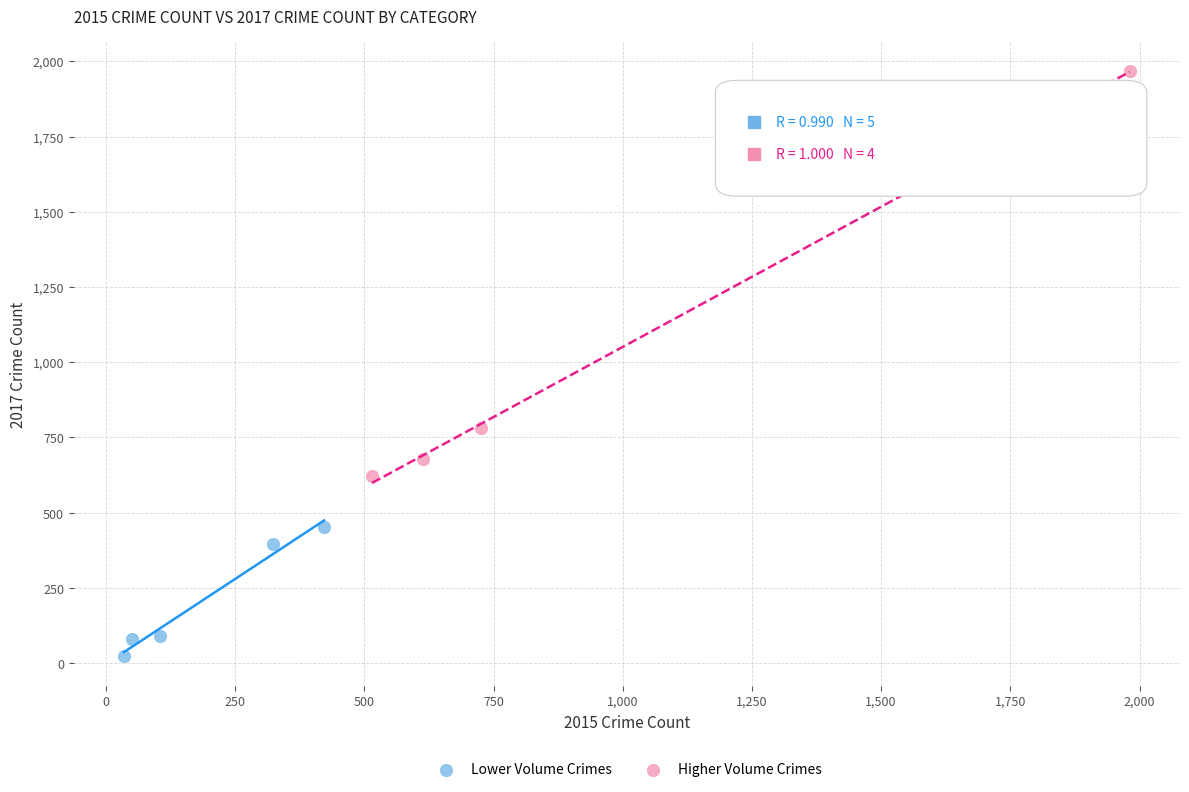

Which series reaches the maximum Y coordinate?

Higher Volume Crimes